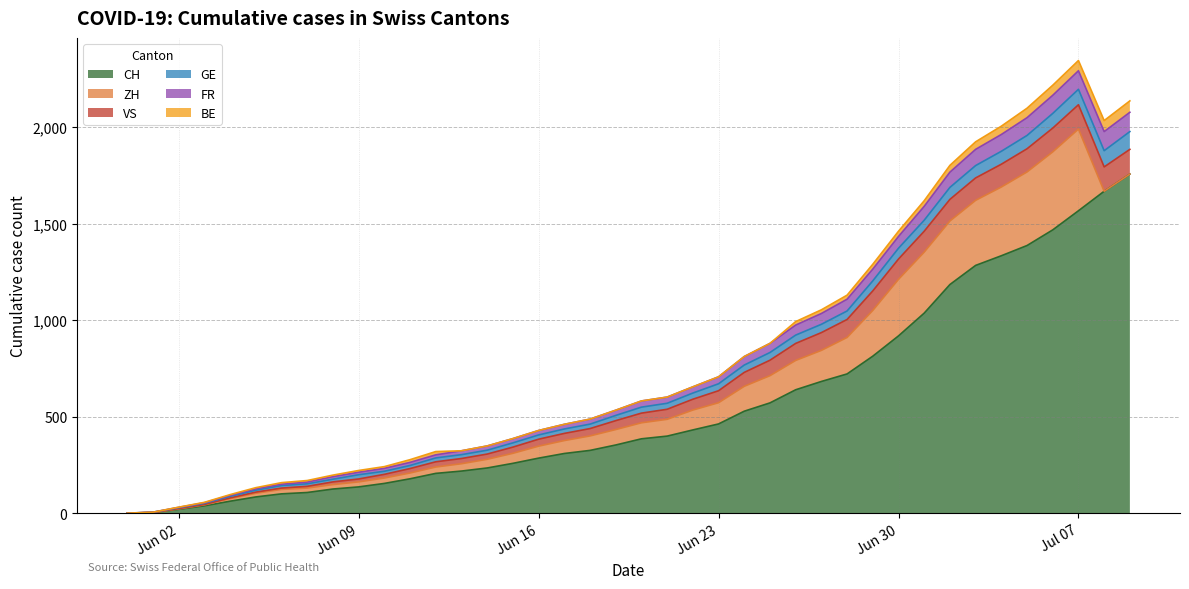

What position from the right is 2020-06-04?

36